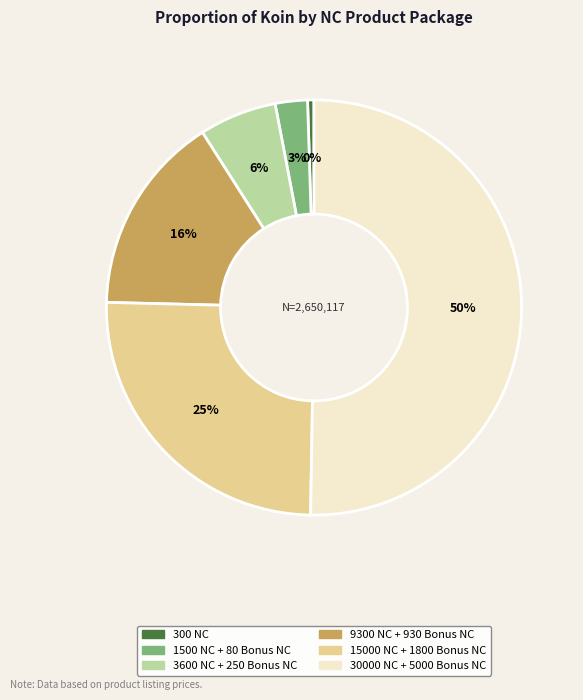

Is it true that 30000 NC + 5000 Bonus NC is 50% of the pie?

True